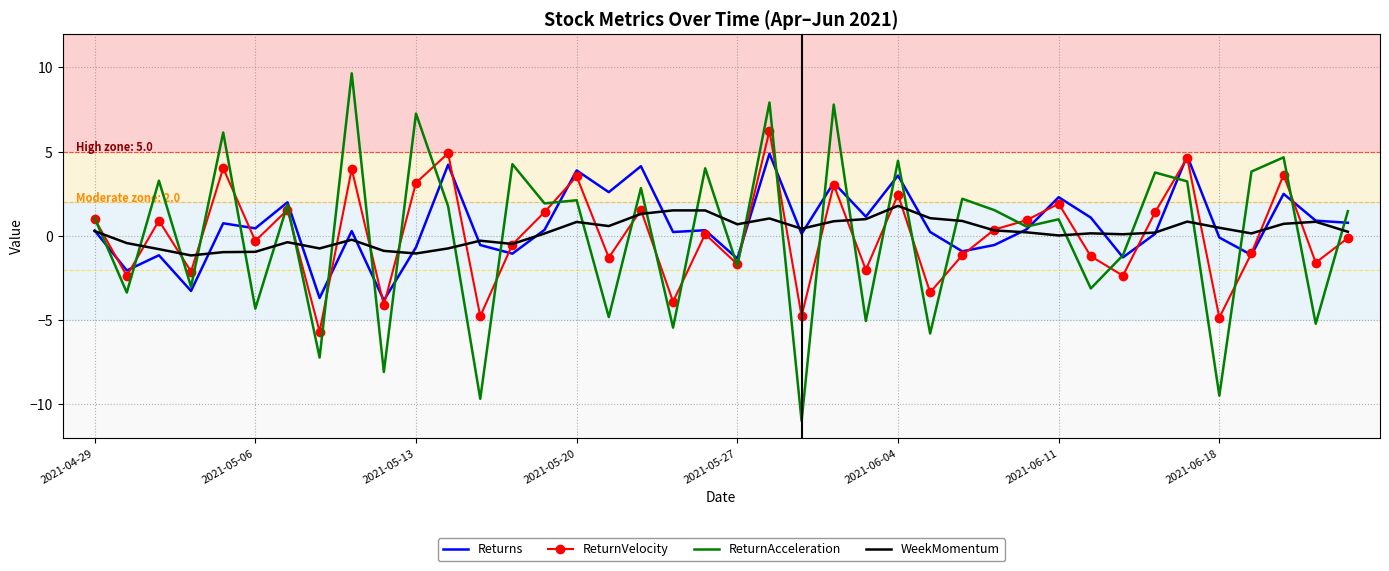

After their last crossing, which series has the higher values: ReturnAcceleration or WeekMomentum?

ReturnAcceleration